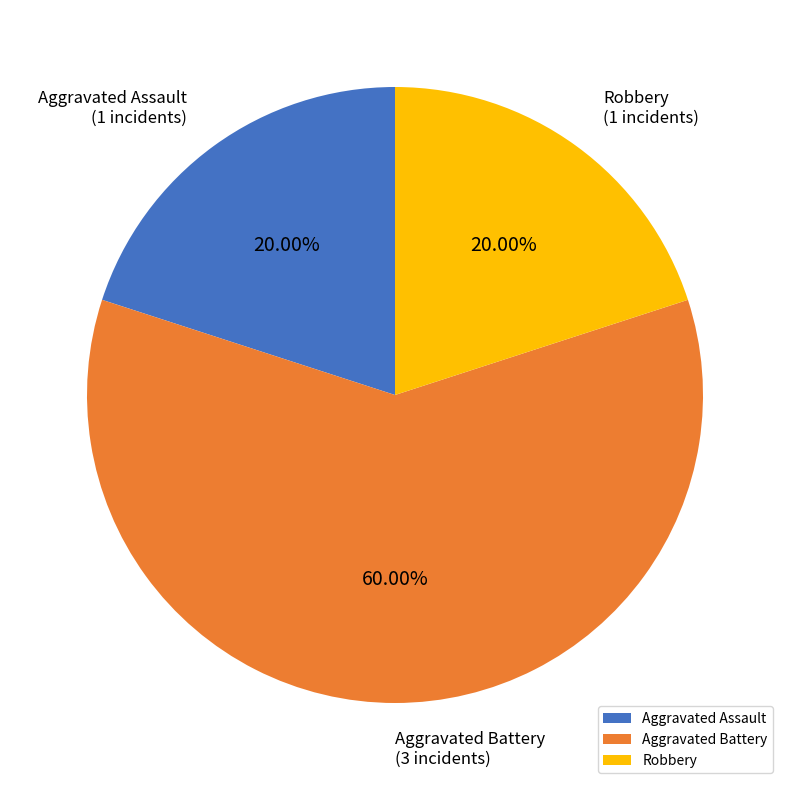

What is the ratio of the value at Aggravated Battery to the value at Robbery?

3.0